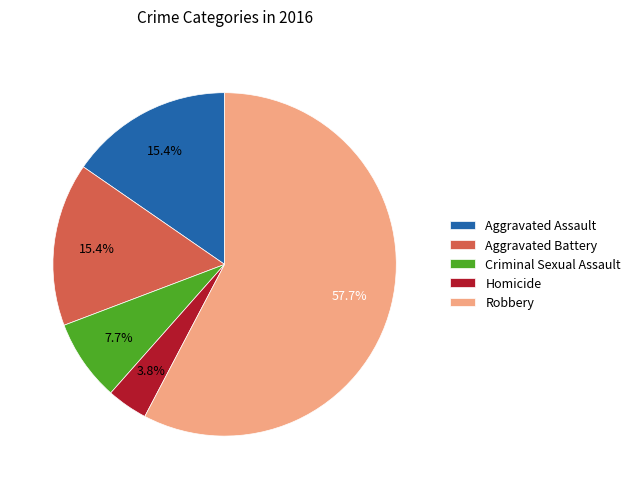

To the nearest percent, what is the average slice percentage?

20%